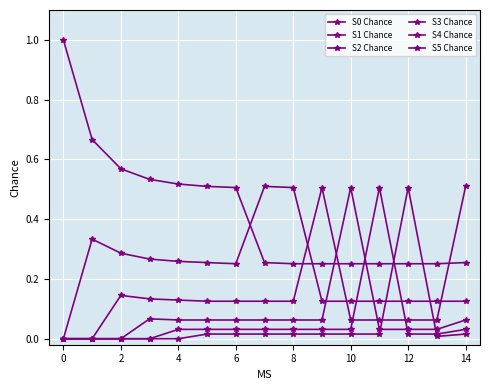

What is the highest value of the S2 Chance series?

0.5